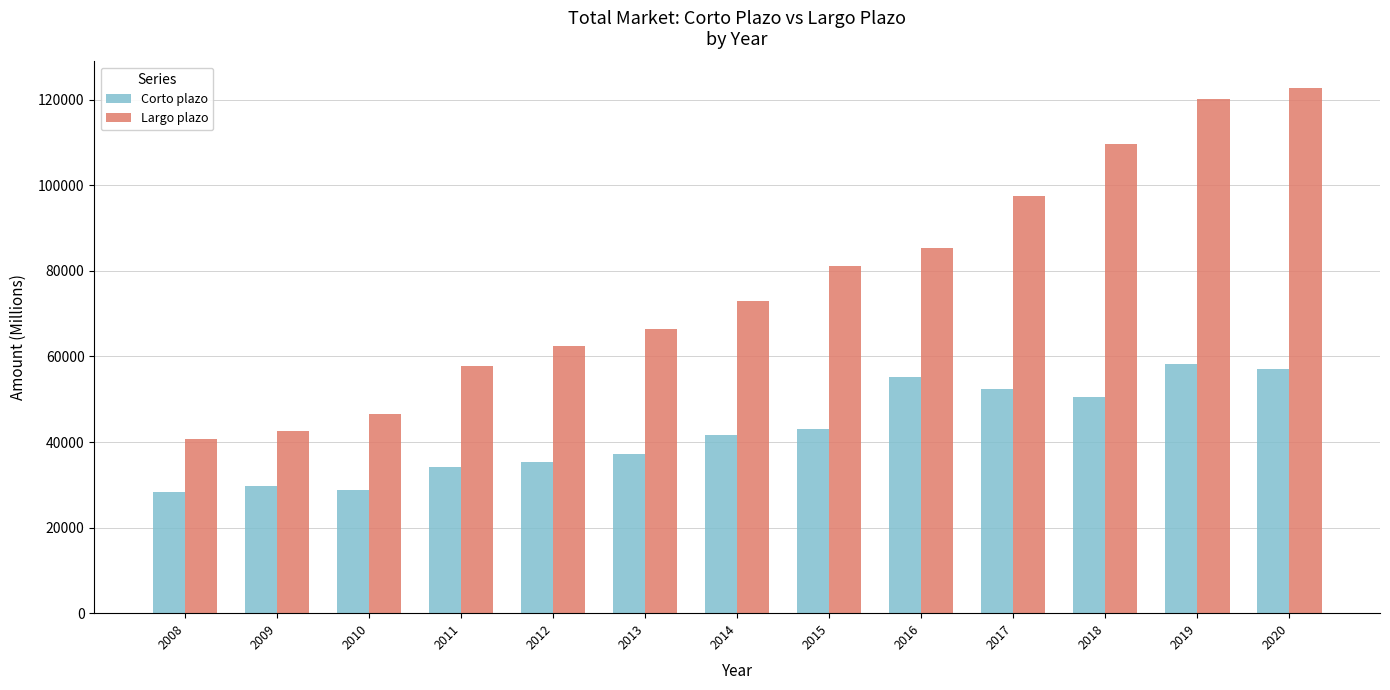

At 2018, list the series in order from largest to smallest.

Largo plazo, Corto plazo